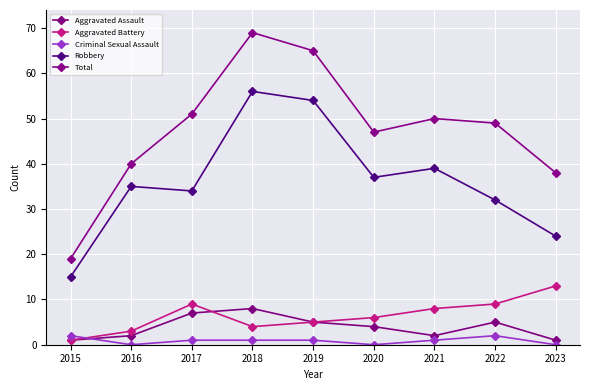

At which label is Aggravated Assault closest to 4?

2020